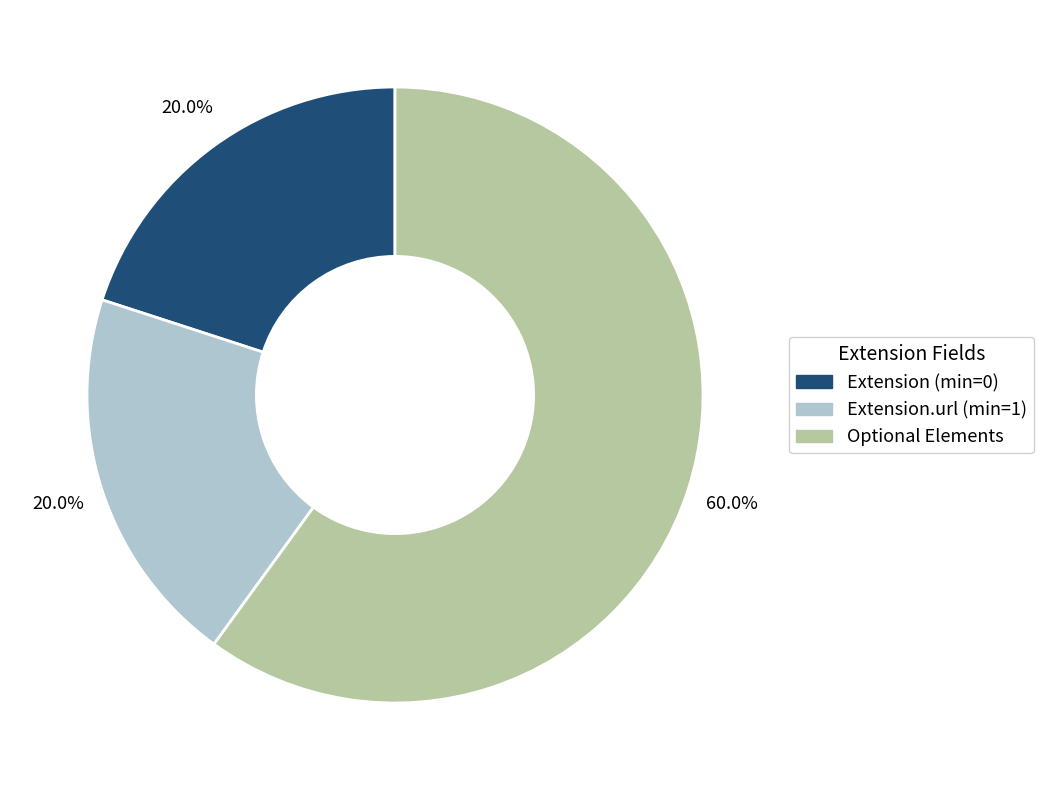

Which category has the biggest portion of the pie?

Optional Elements